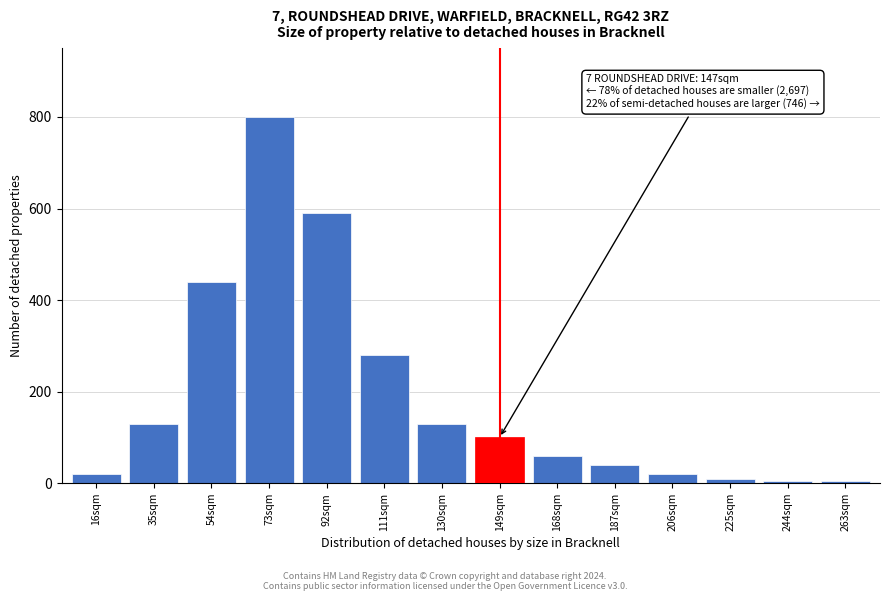

Reading left to right, transcribe all the data shown in this chart.

16sqm=20	35sqm=130	54sqm=440	73sqm=800	92sqm=590	111sqm=280	130sqm=130	149sqm=100	168sqm=60	187sqm=40	206sqm=20	225sqm=10	244sqm=5	263sqm=5